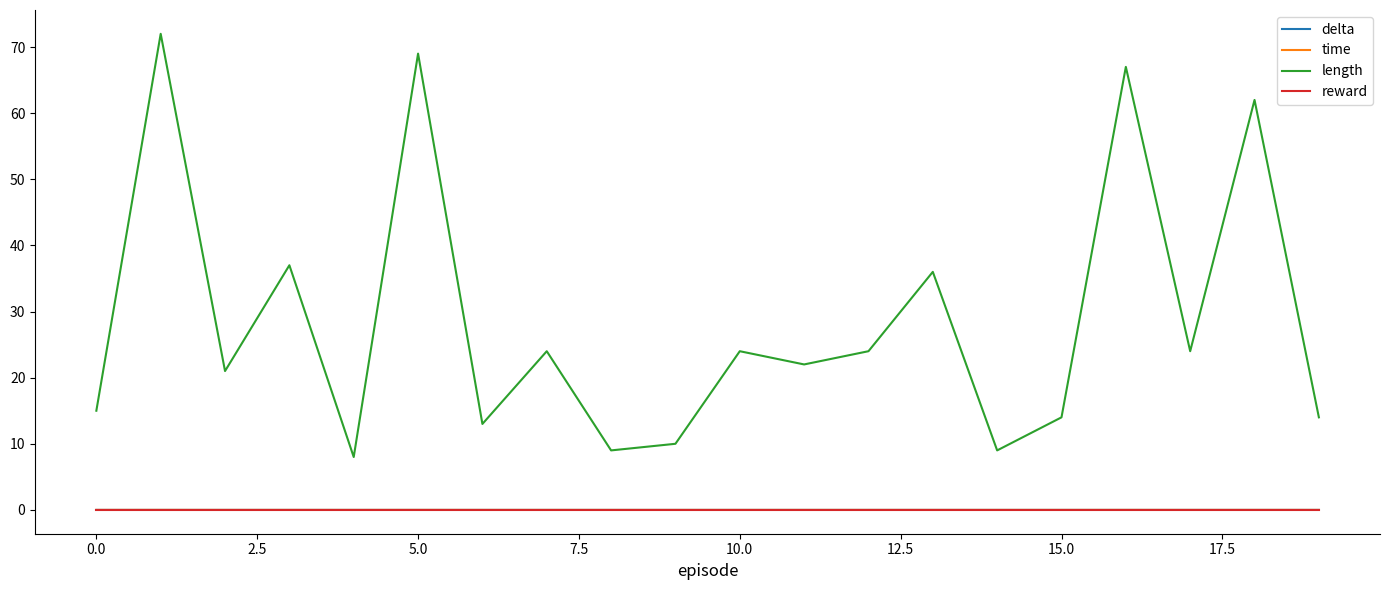

True or false: length and time intersect in this chart.

False